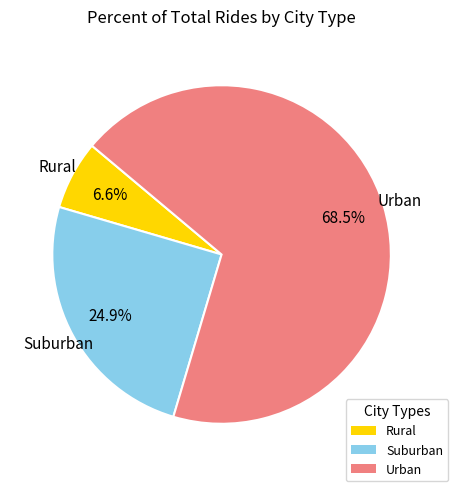

Is there any slice that represents more than half of the pie?

Yes